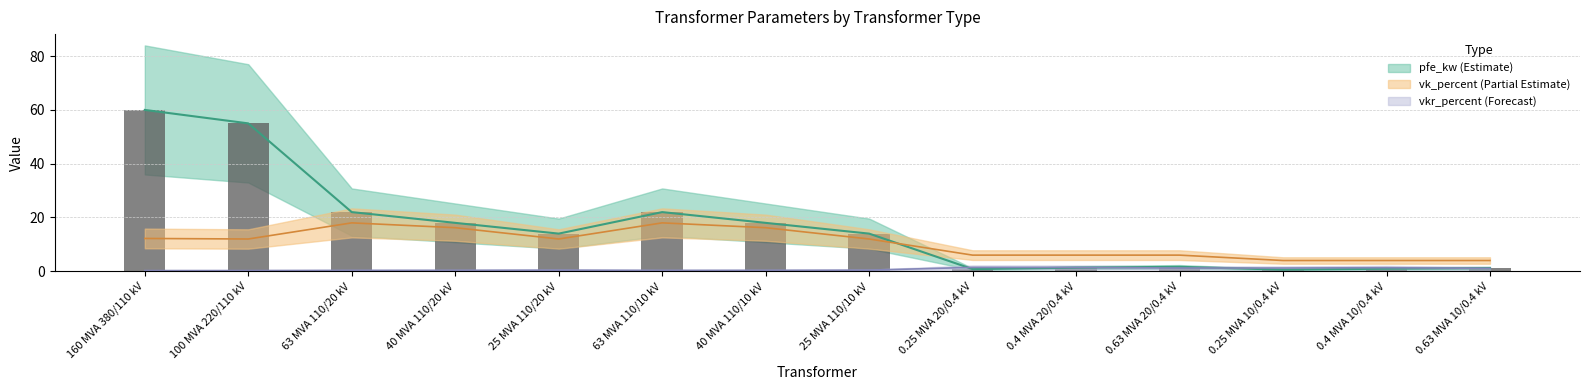

What is the minimum value shown in the chart?

0.2